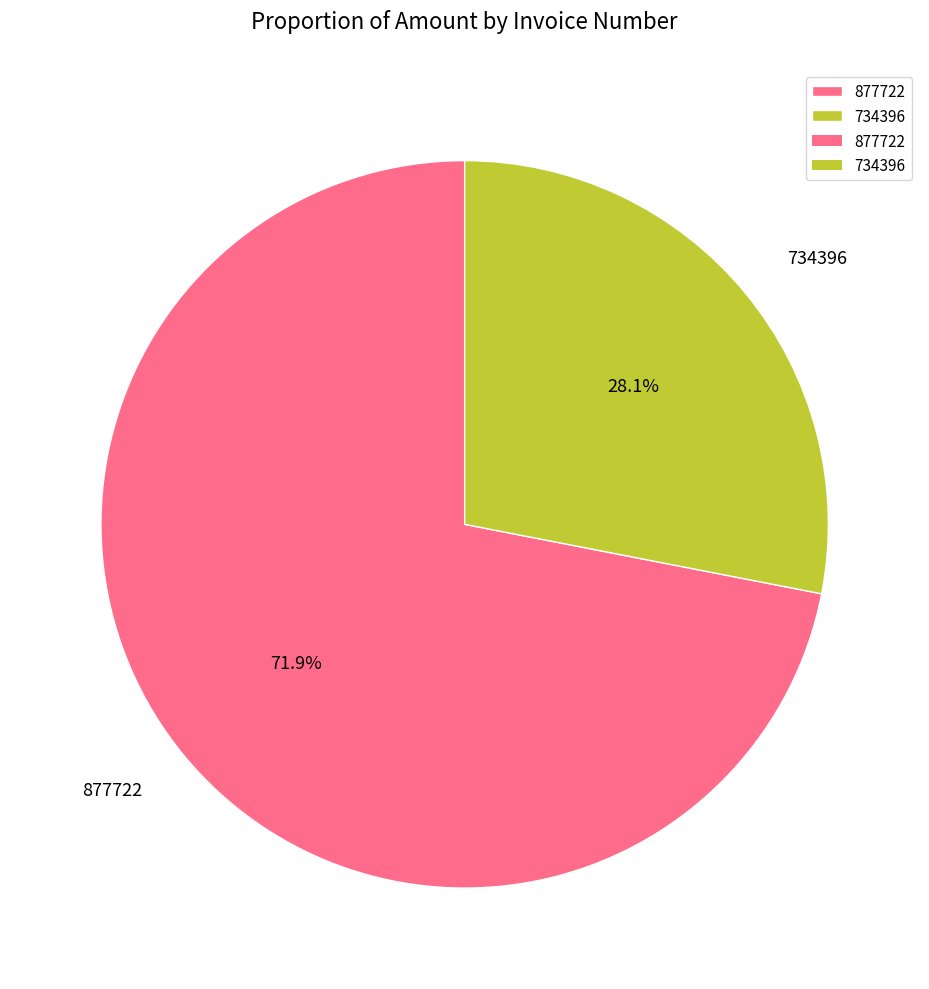

Is the sum of 877722 and 734396 greater than half?

Yes